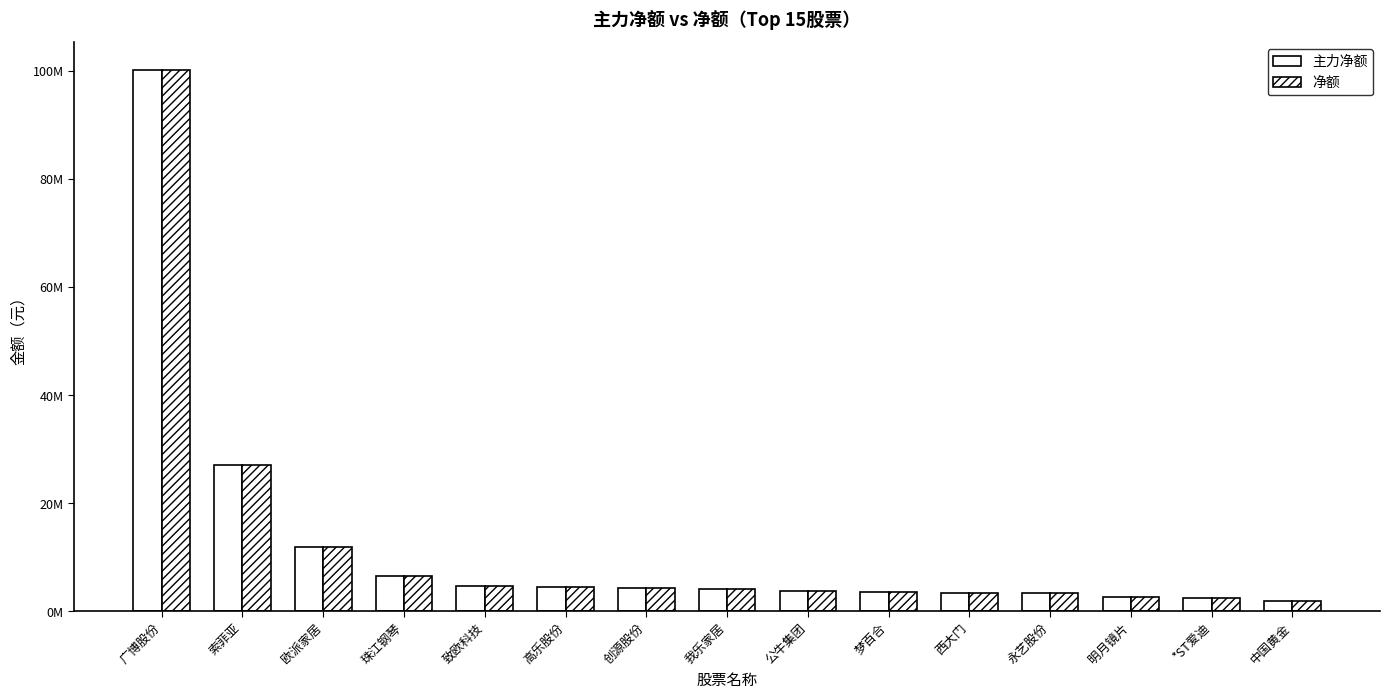

What is the label of the 9th bar from the left?

公牛集团